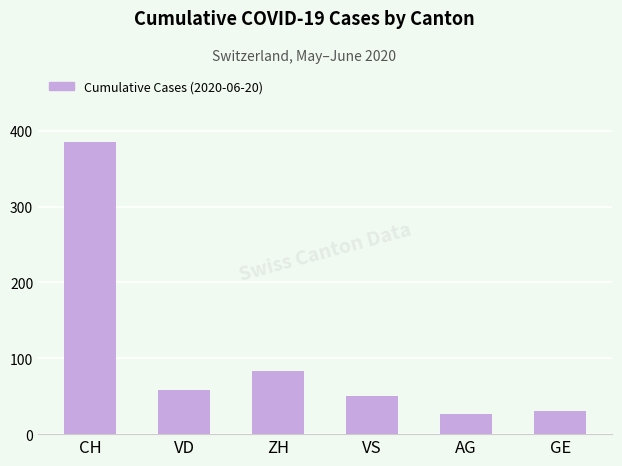

Reading right to left, list all the values displayed in this chart.

31	26	50	83	58	385